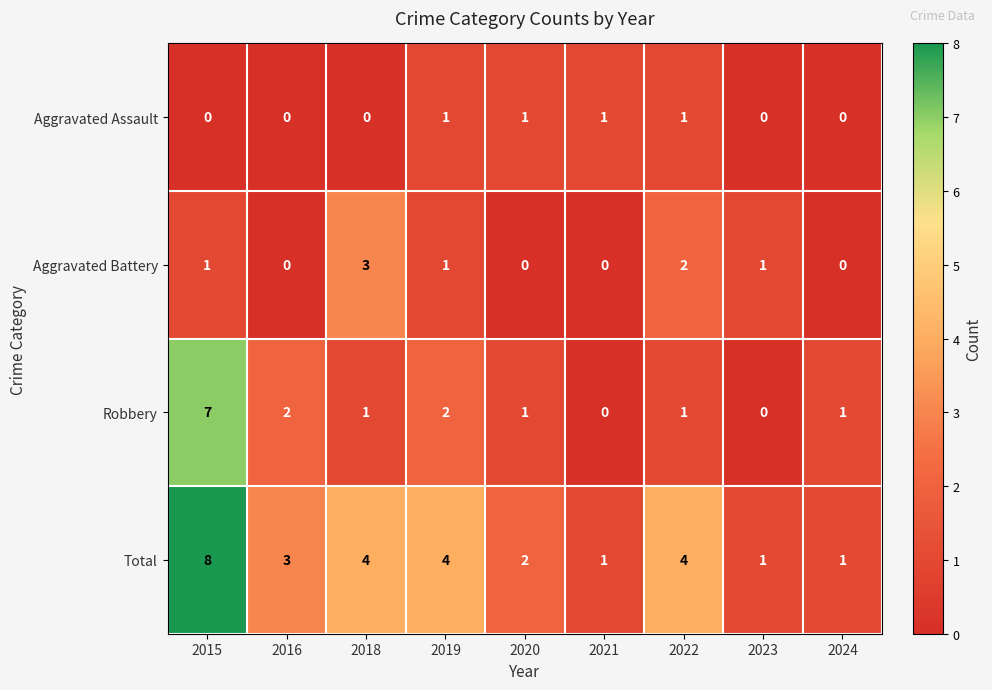

What is the difference between the maximum and minimum values in the Robbery series?

7